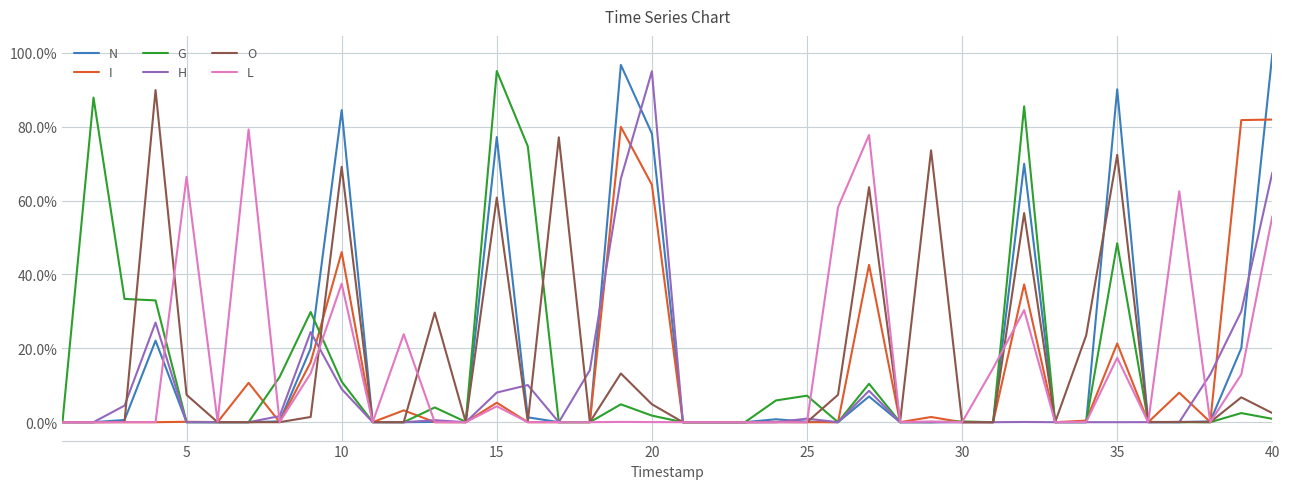

Does the chart have visible grid lines?

Yes